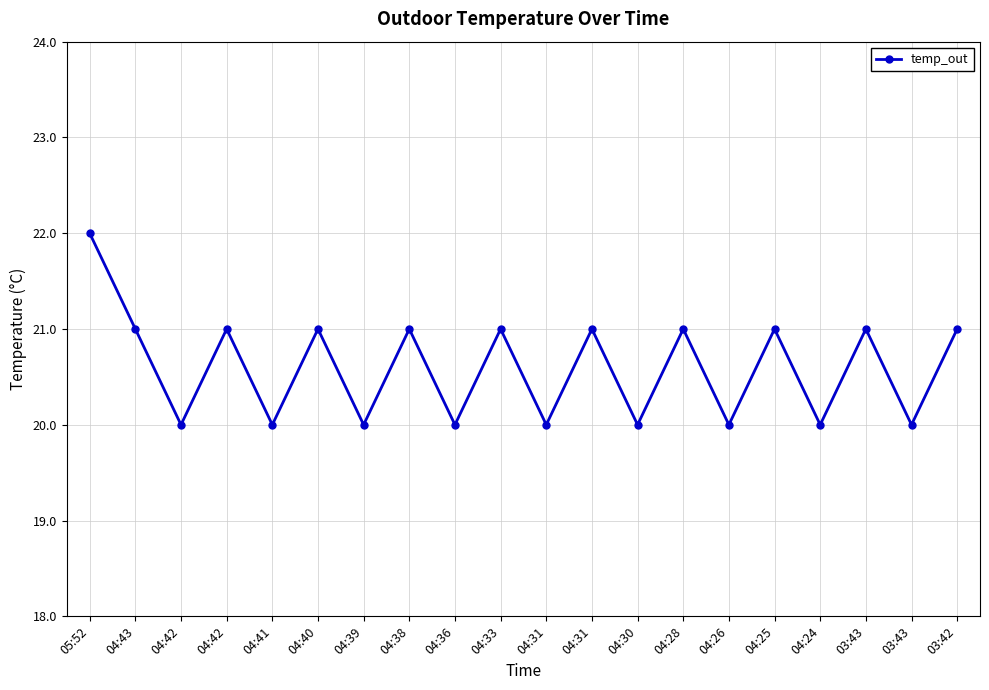

Between 04:25 and 03:42, which is larger?

04:25